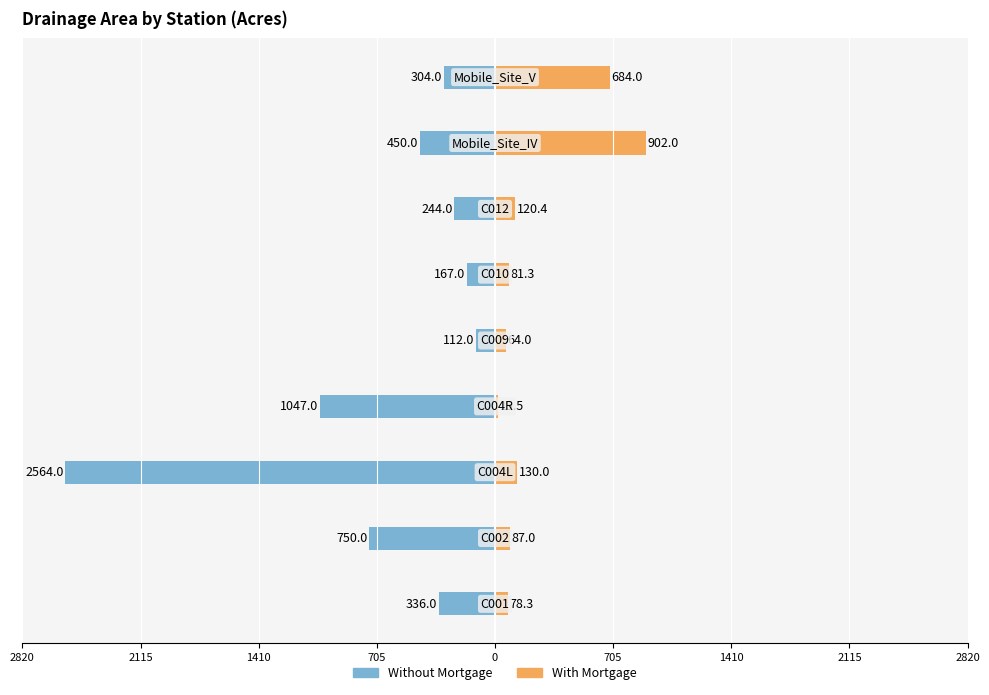

How many data points in With Mortgage are above 87?

4